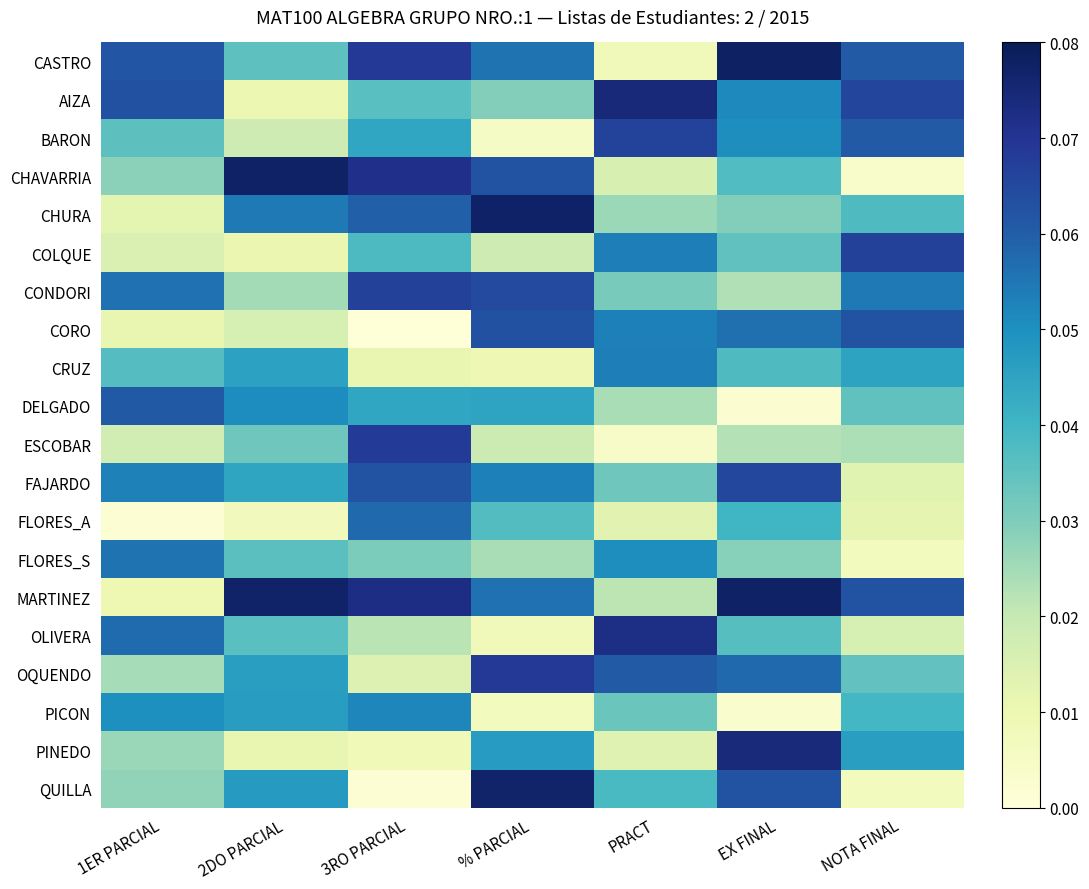

Between % PARCIAL and 1ER PARCIAL, which is larger?

1ER PARCIAL